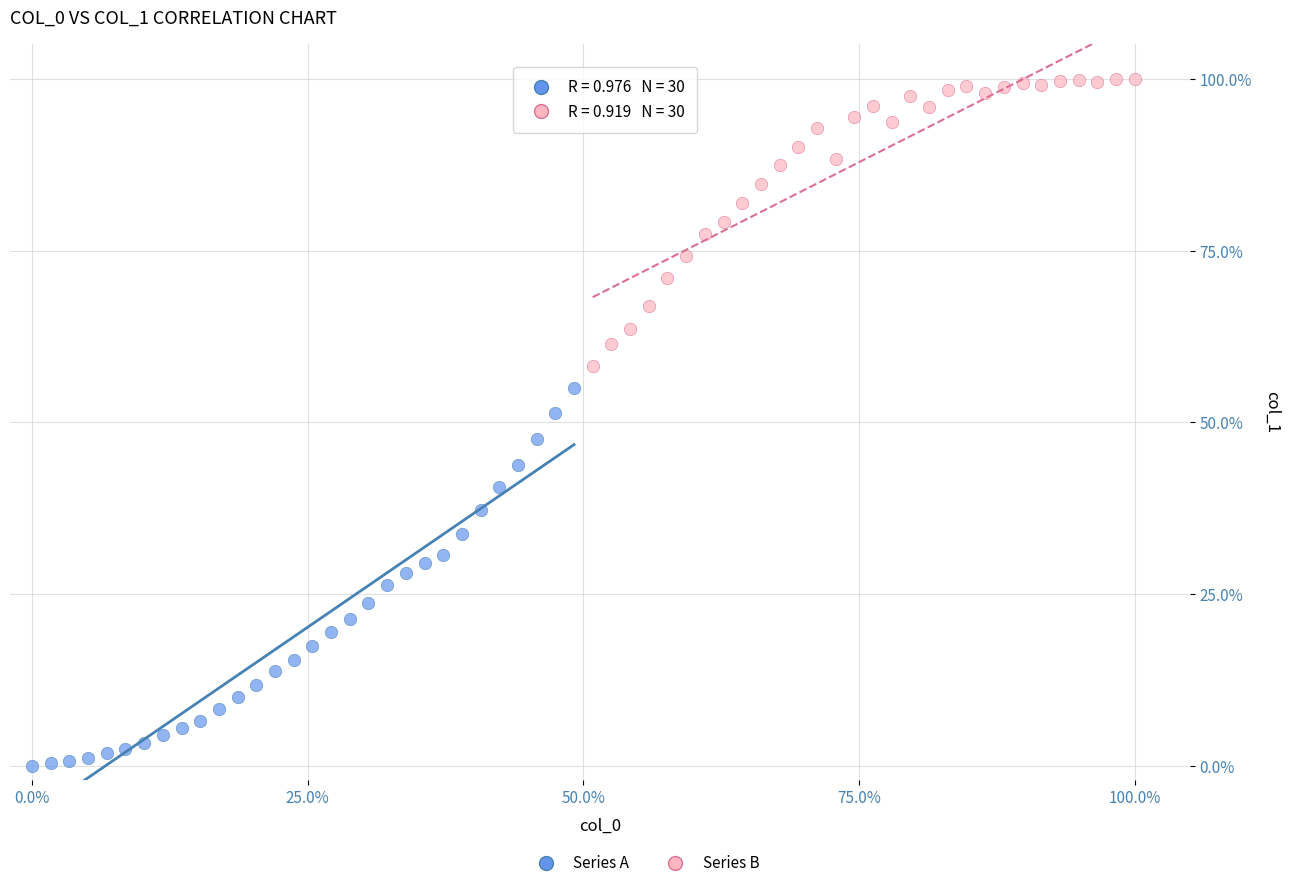

Which series has the widest spread of Y values?

Series A